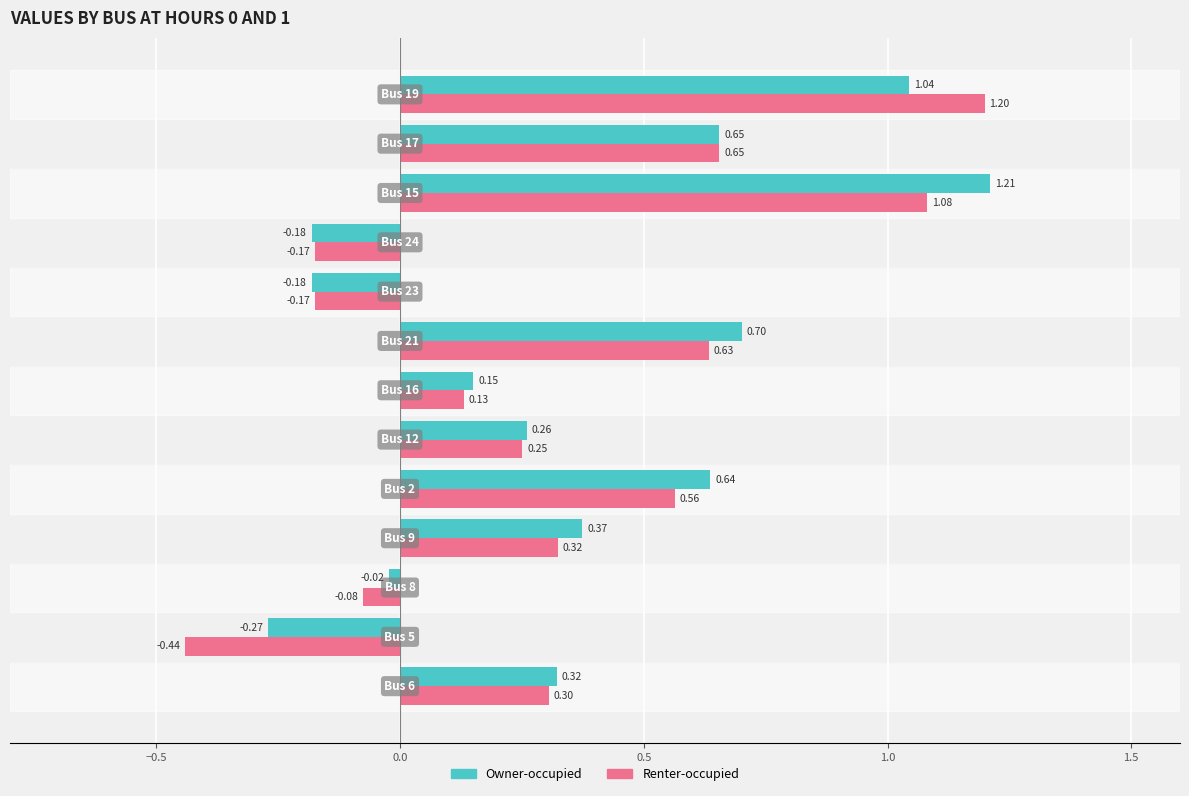

How many values in the Renter-occupied series exceed 0?

9